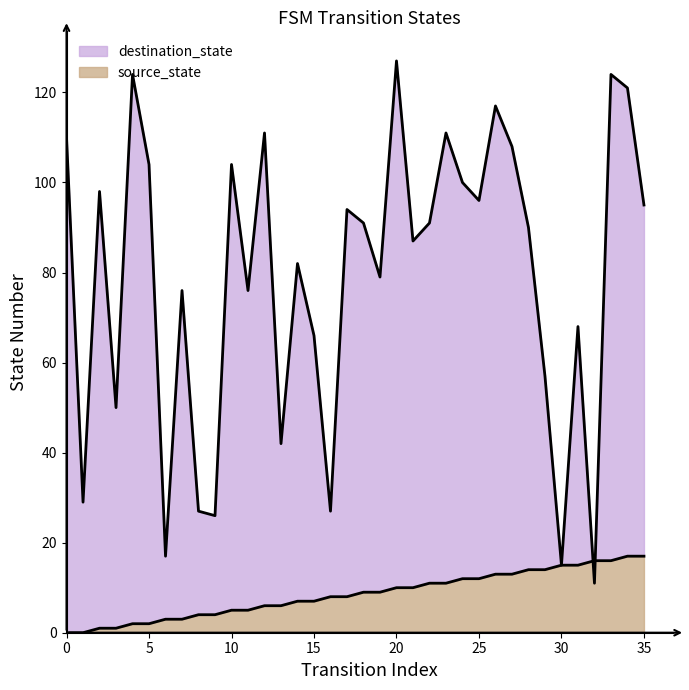

Between 23 and 29, which series saw the biggest shift?

destination_state